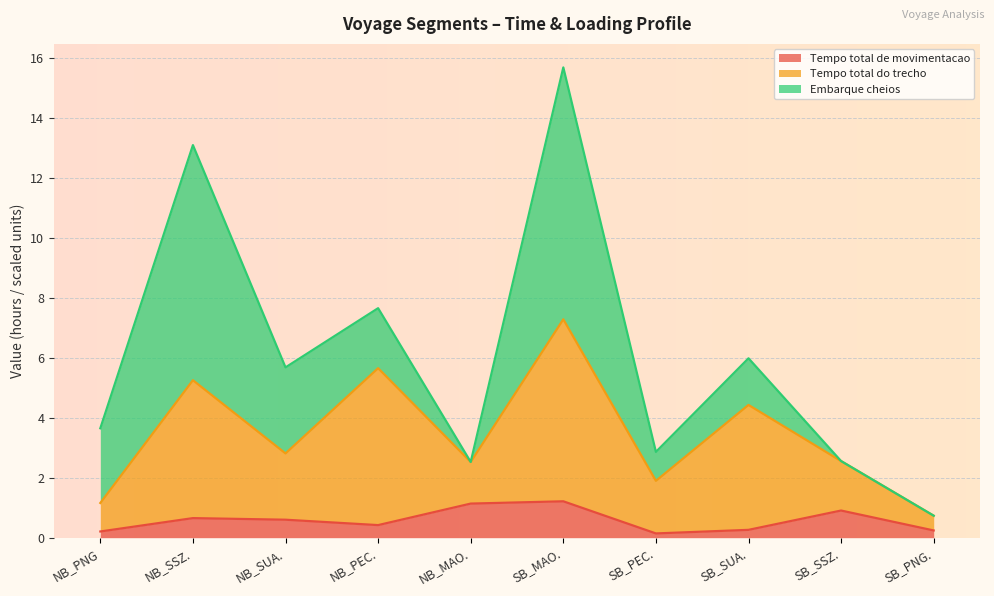

What are all the series names shown in the legend?

Tempo total de movimentacao, Tempo total do trecho, Embarque cheios